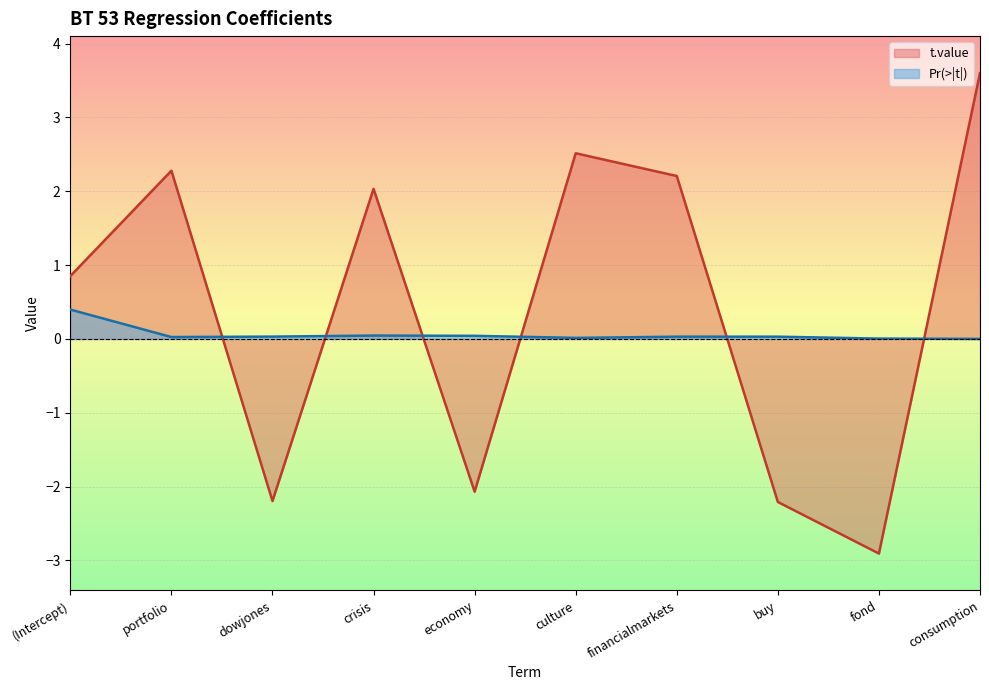

List the series in order of their overall mean, highest first.

t.value, Pr(>|t|)